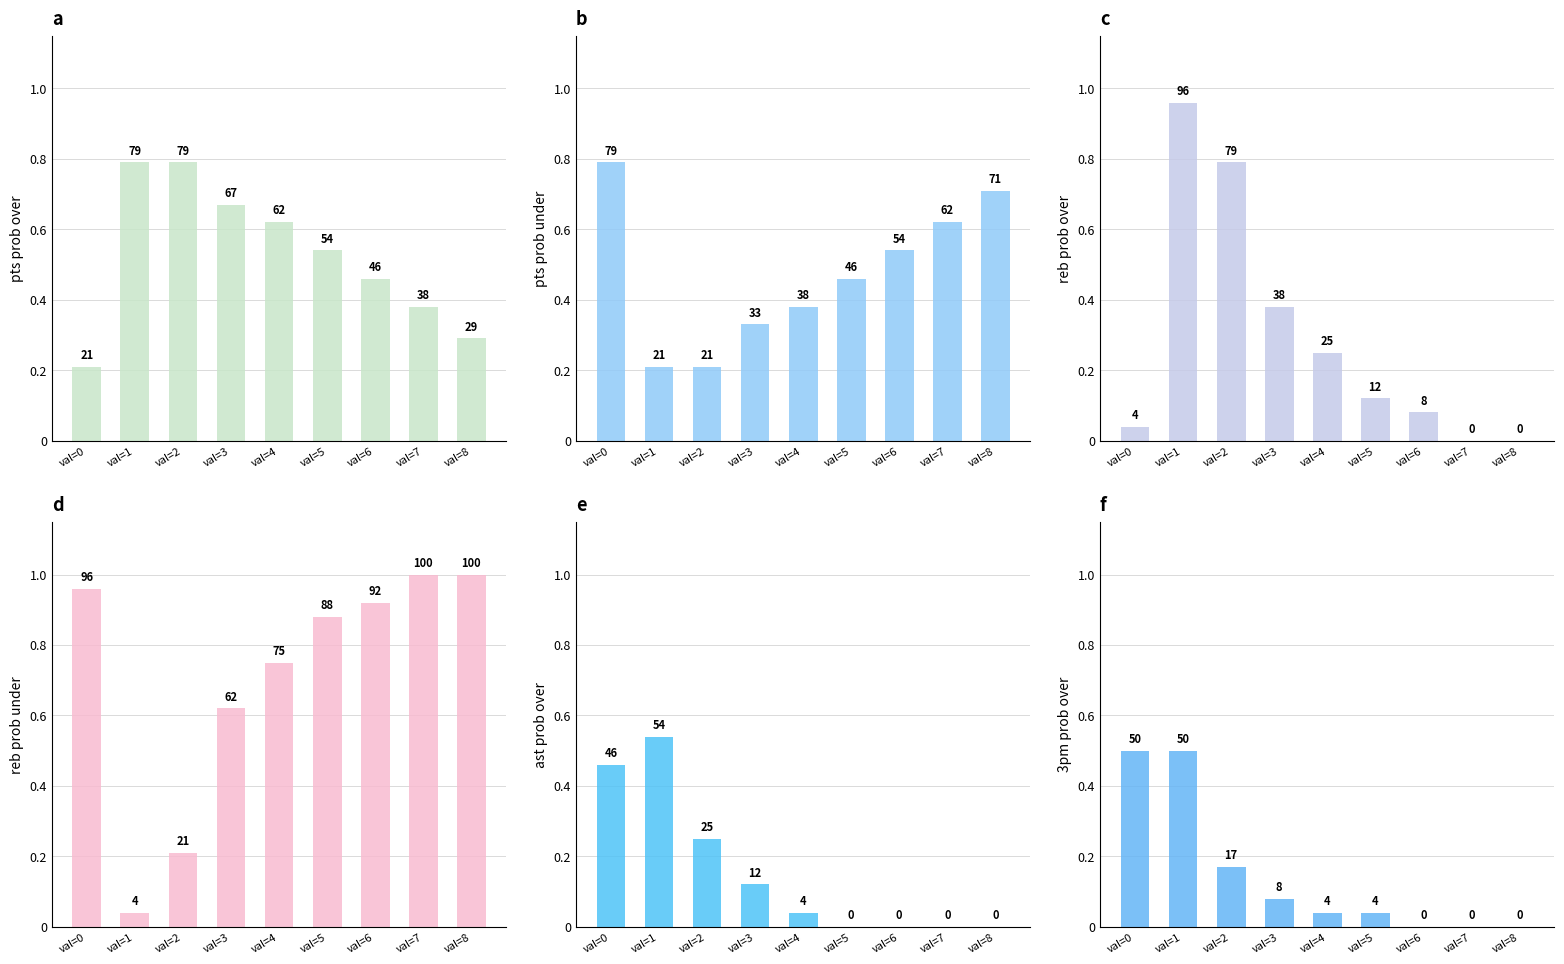

Which series has the widest spread of values?

reb prob over